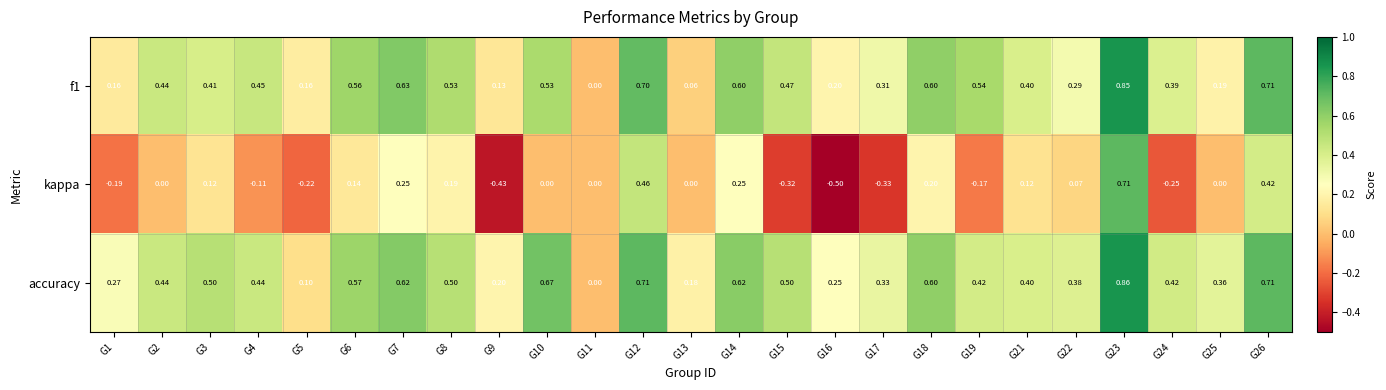

Rank the series by their maximum value, from highest to lowest.

accuracy, f1, kappa